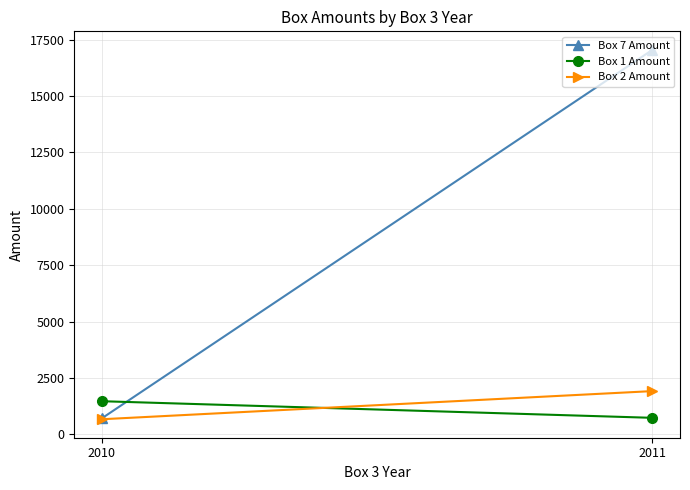

What is the maximum value for Box 7 Amount?

17050.0